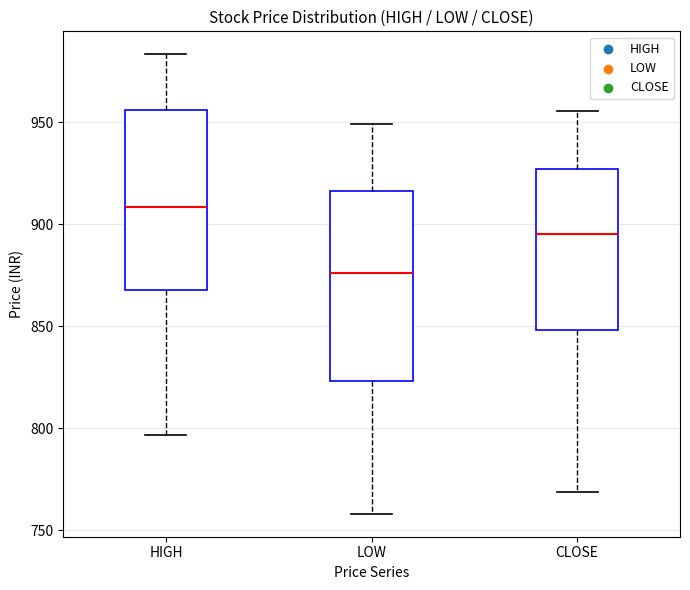

Reading left to right, read every box against the y-axis: the position of its median line, the range the box covers, and the ends of its whiskers. The values are not printed on the chart, so give them approximately, as read against the axis.

HIGH: median 910, box 870 to 955, whiskers 795 to 985
LOW: median 875, box 825 to 915, whiskers 760 to 950
CLOSE: median 895, box 850 to 925, whiskers 770 to 955